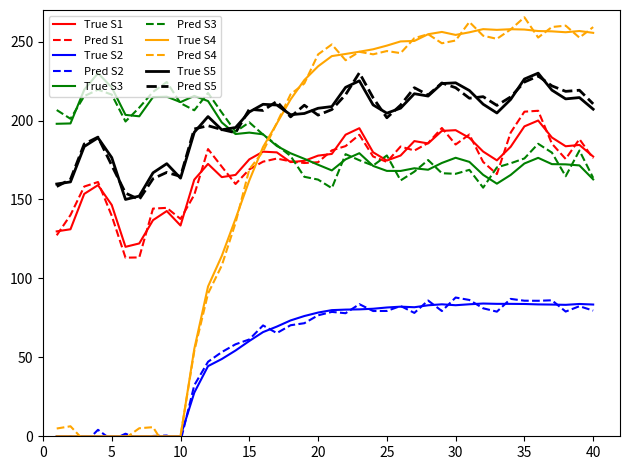

Reading left to right, transcribe all the data shown in this chart.

size: 1=129.8	2=131.1	3=153.5	4=159.1	5=146.5	6=120.0	7=122.1	8=136.9	9=142.7	10=133.5	11=162.5	12=172.5	13=164.1	14=165.6	15=175.4	16=180.3	17=179.8	18=173.7	19=174.5	20=177.8	21=178.8	22=191.0	23=195.1	24=179.9	25=174.7	26=177.8	27=187.0	28=185.5	29=193.4	30=193.9	31=189.0	32=180.3	33=174.8	34=183.3	35=196.3	36=200.0	37=189.2	38=183.7	39=184.5	40=177.2
female_size: 1=197.9	2=198.1	3=219.5	4=230.0	5=221.0	6=203.6	7=202.7	8=214.8	9=215.1	10=211.7	11=215.6	12=212.3	13=198.8	14=191.4	15=192.3	16=191.3	17=183.9	18=179.3	19=175.7	20=172.0	21=168.4	22=175.4	23=179.3	24=171.2	25=168.1	26=168.1	27=169.8	28=168.8	29=173.1	30=176.4	31=173.8	32=165.6	33=160.0	34=165.5	35=172.8	36=176.4	37=172.4	38=172.2	39=171.6	40=162.7
rate_dr: 1=0.0	2=0.0	3=0.0	4=0.0	5=0.0	6=0.0	7=0.0	8=0.0	9=0.0	10=0.0	11=27.6	12=44.4	13=48.9	14=54.3	15=60.4	16=66.0	17=69.5	18=73.4	19=76.2	20=78.4	21=79.9	22=80.2	23=80.4	24=80.8	25=81.6	26=82.1	27=81.7	28=83.0	29=83.6	30=83.0	31=83.6	32=84.1	33=83.9	34=83.9	35=83.8	36=83.5	37=83.4	38=83.3	39=83.8	40=83.4
rate_has_drive: 1=0.0	2=0.0	3=0.0	4=0.0	5=0.0	6=0.0	7=0.0	8=0.0	9=0.0	10=0.0	11=55.3	12=94.9	13=114.3	14=137.8	15=162.0	16=183.2	17=198.1	18=213.3	19=225.6	20=234.3	21=240.8	22=242.2	23=243.6	24=245.1	25=247.4	26=250.1	27=250.4	28=254.7	29=256.1	30=254.2	31=255.9	32=257.9	33=257.4	34=257.8	35=257.6	36=256.7	37=256.5	38=255.9	39=256.7	40=255.5